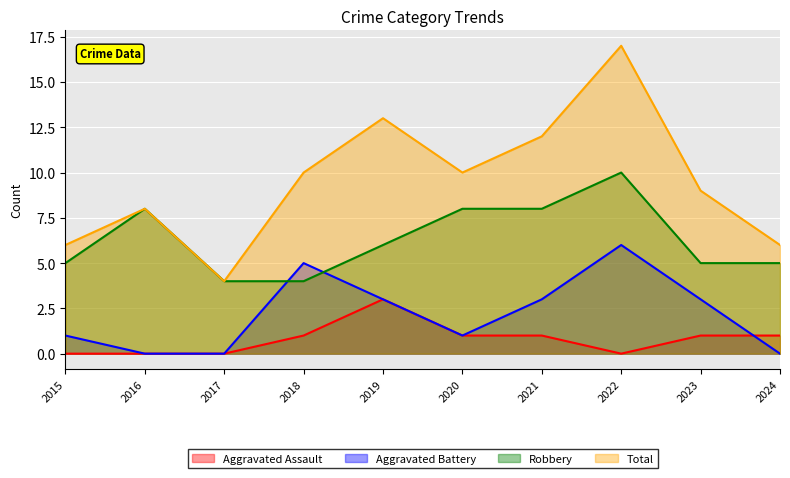

At 2015, list the series in order from smallest to largest.

Aggravated Assault, Aggravated Battery, Robbery, Total